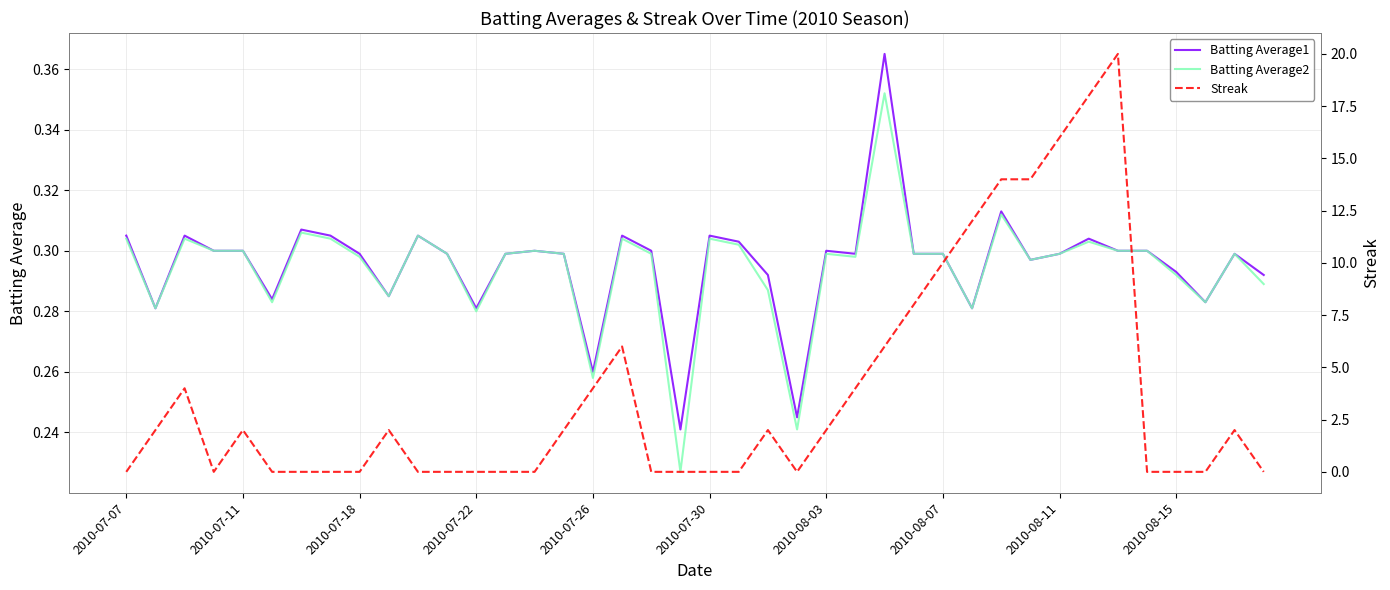

The value of Batting Average2 at 2010-08-07 is 0.5. True or false?

False